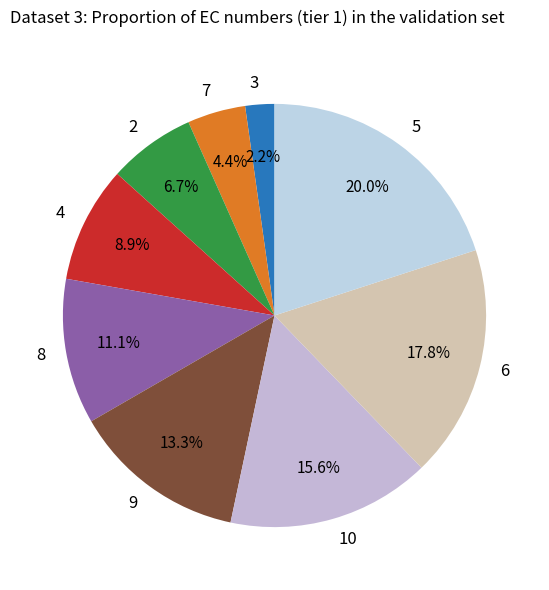

To the nearest percent, what percentage of the pie is 2?

7%